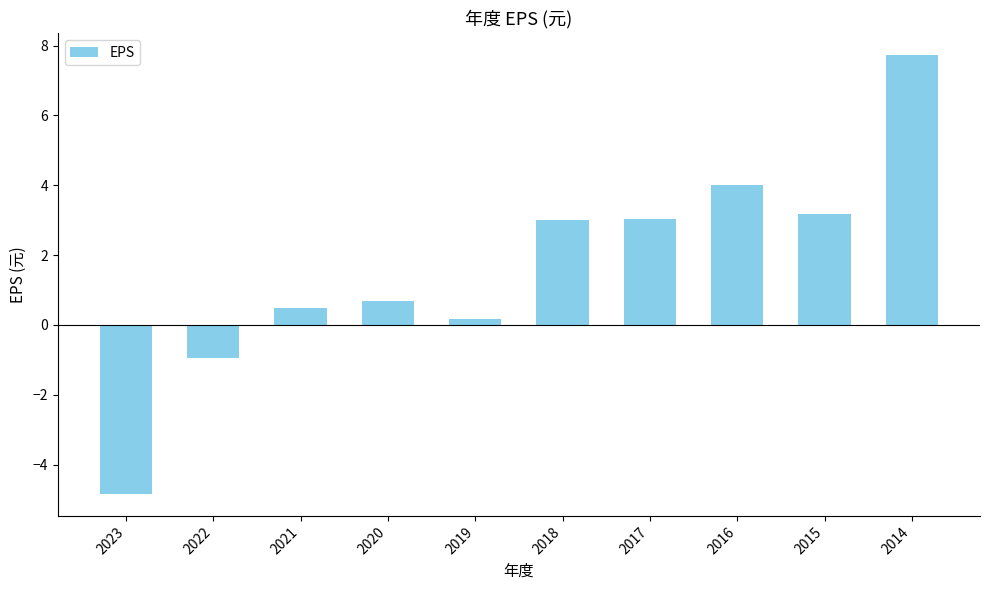

At which category does the chart reach its peak across all series?

2014